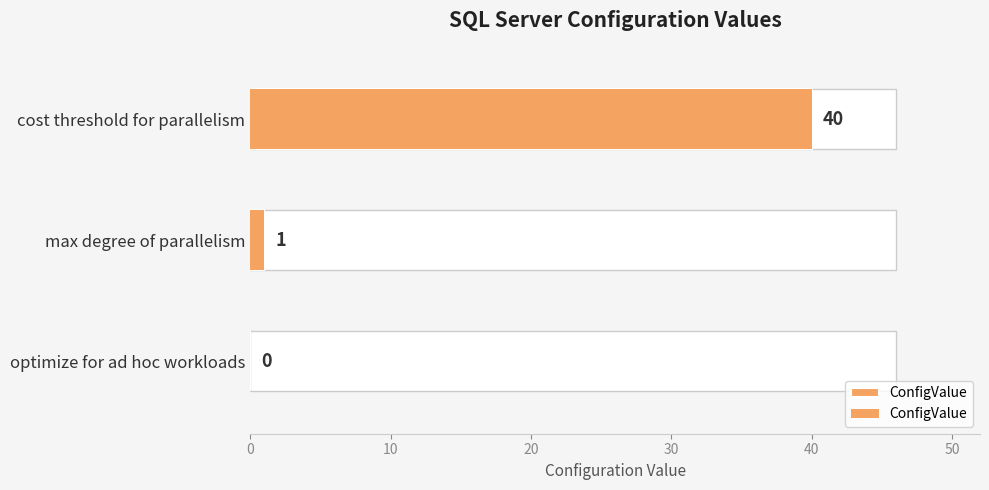

What is the average value?

14